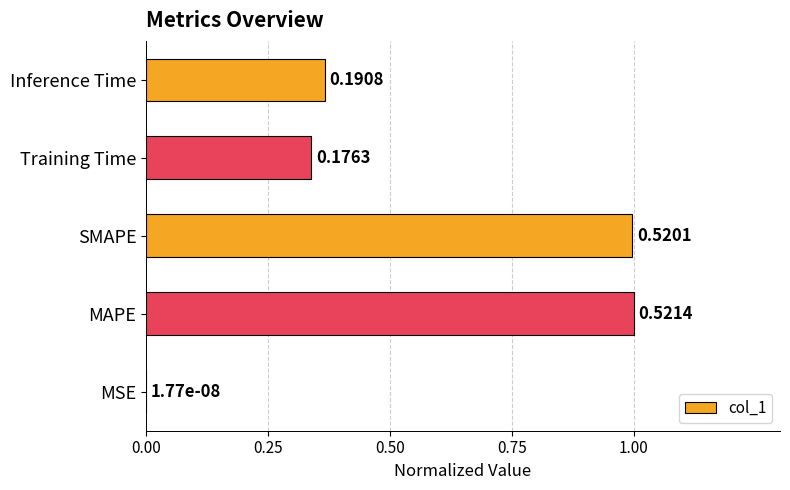

Are the bars horizontal?

Yes